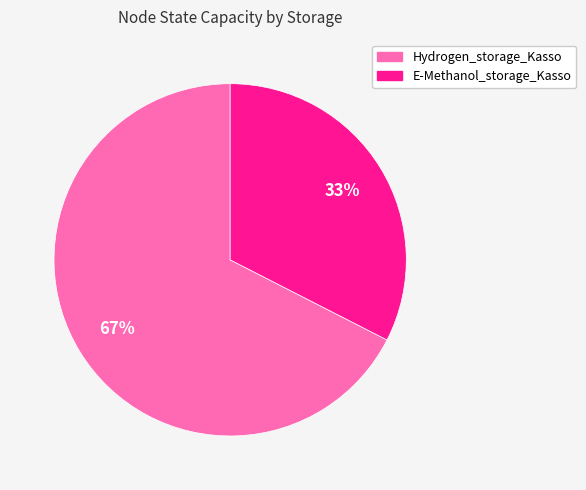

Do Hydrogen_storage_Kasso and E-Methanol_storage_Kasso together represent more than half of the pie?

Yes